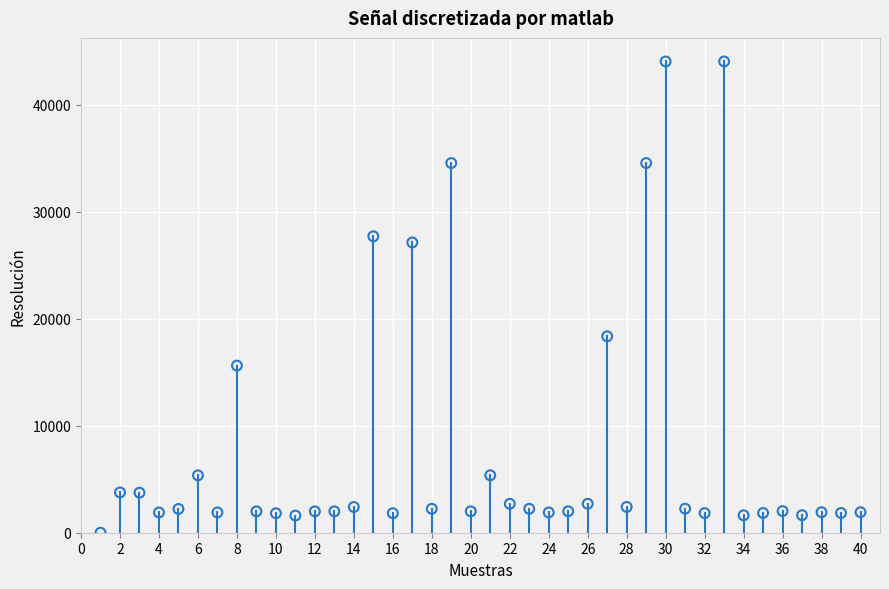

What is the range of Y values (max minus min)?

44022